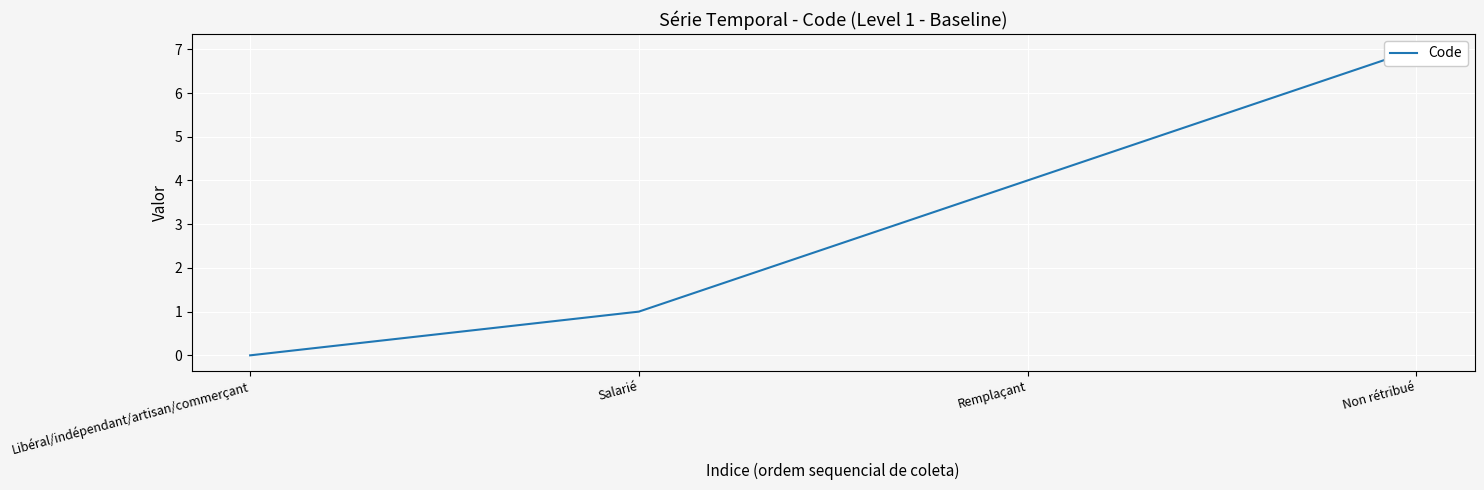

List the labels in order of value, largest first.

Non rétribué, Remplaçant, Salarié, Libéral/indépendant/artisan/commerçant